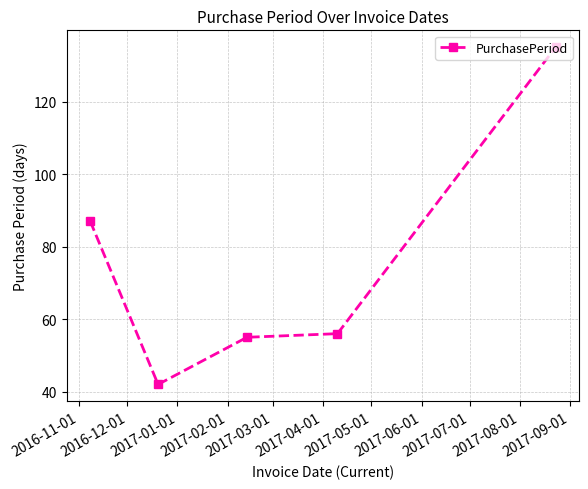

Does the chart display data point markers on the line(s)?

Yes